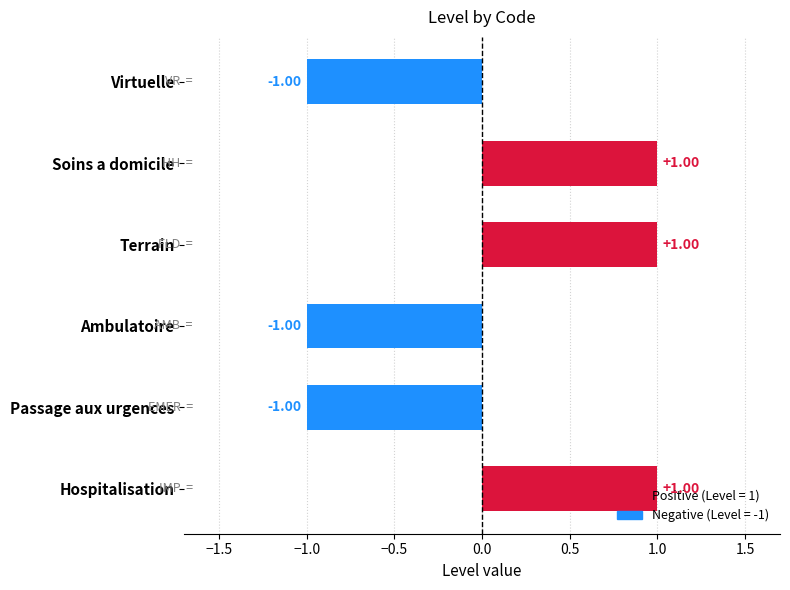

Between Passage aux urgences and Soins a domicile, which is larger?

Soins a domicile